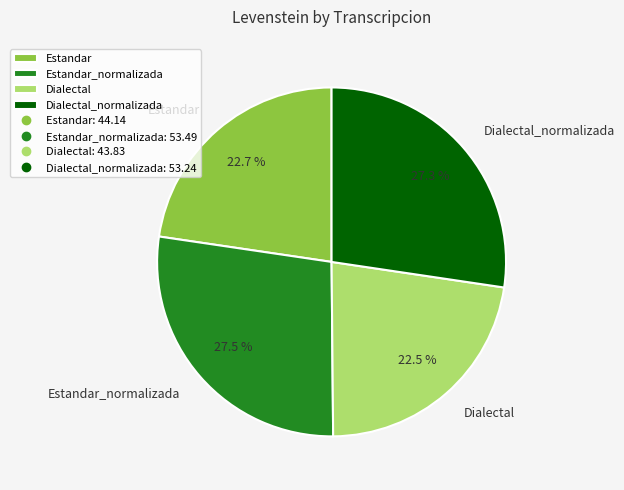

Is it true that Dialectal is 34% of the pie?

False